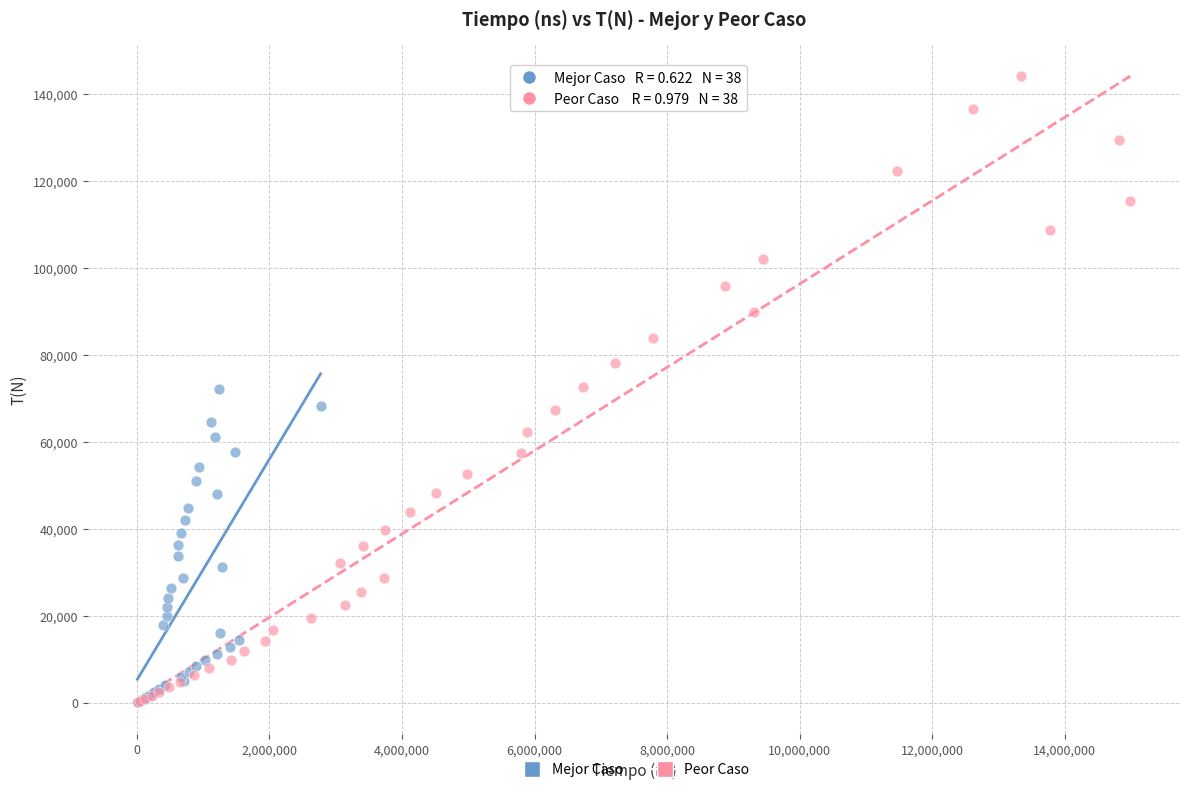

Which series has the largest Y range (max minus min)?

Peor Caso